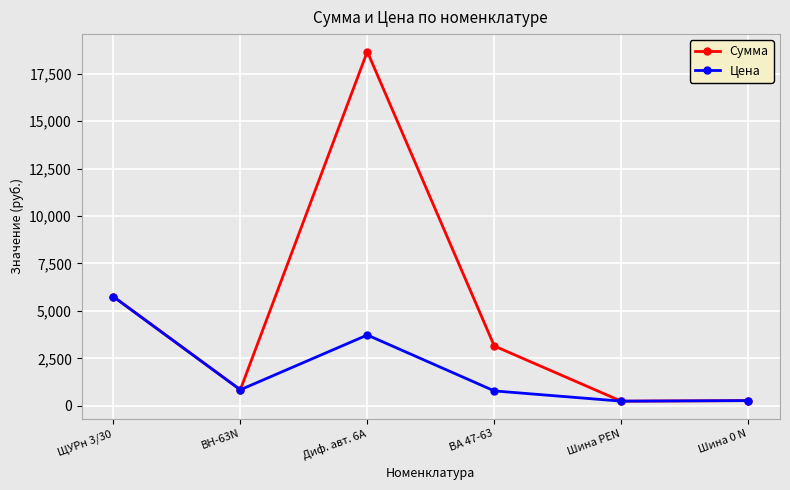

What is the highest value of the Сумма series?

18658.4